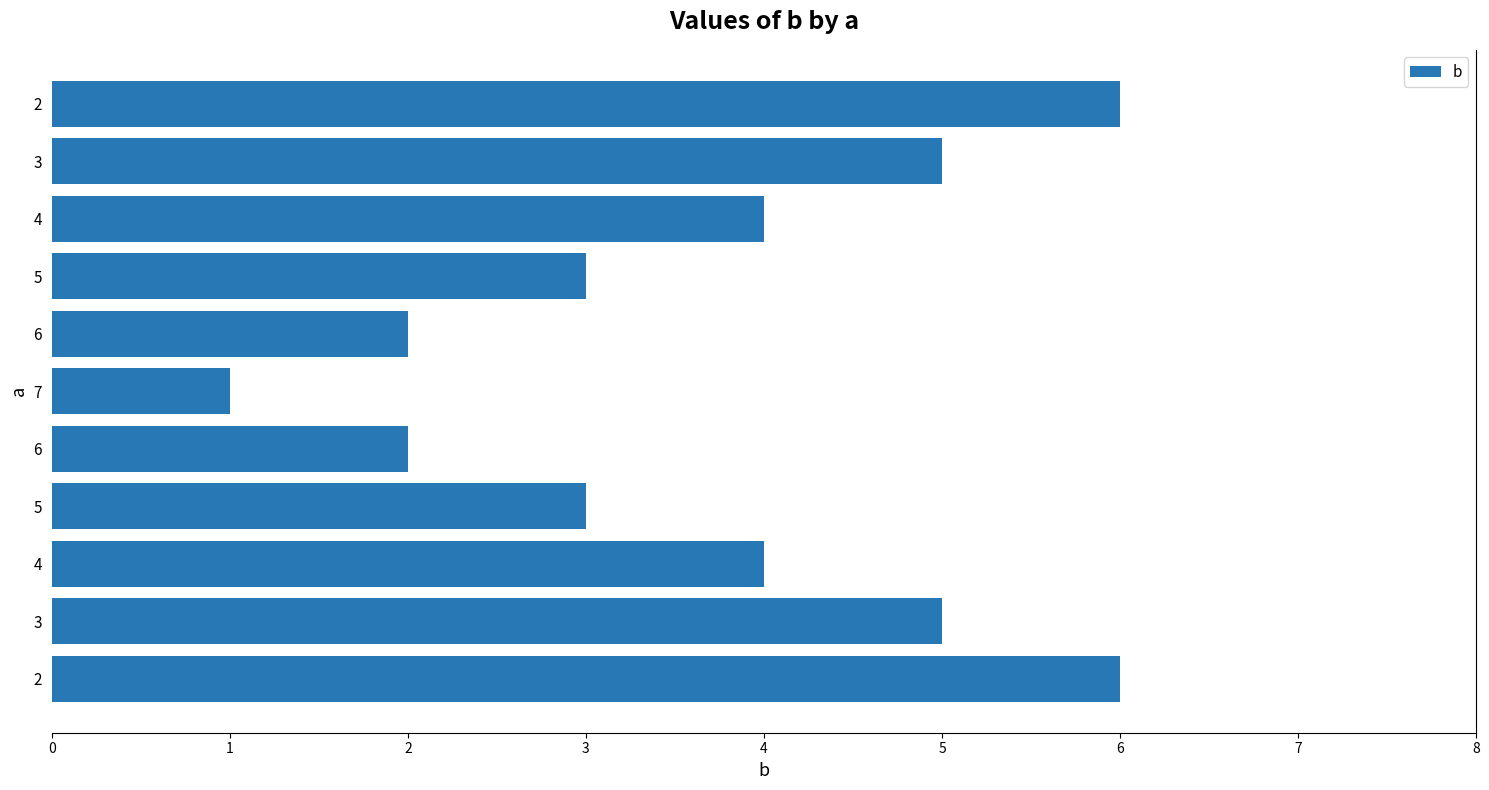

How many series are shown in this chart?

1